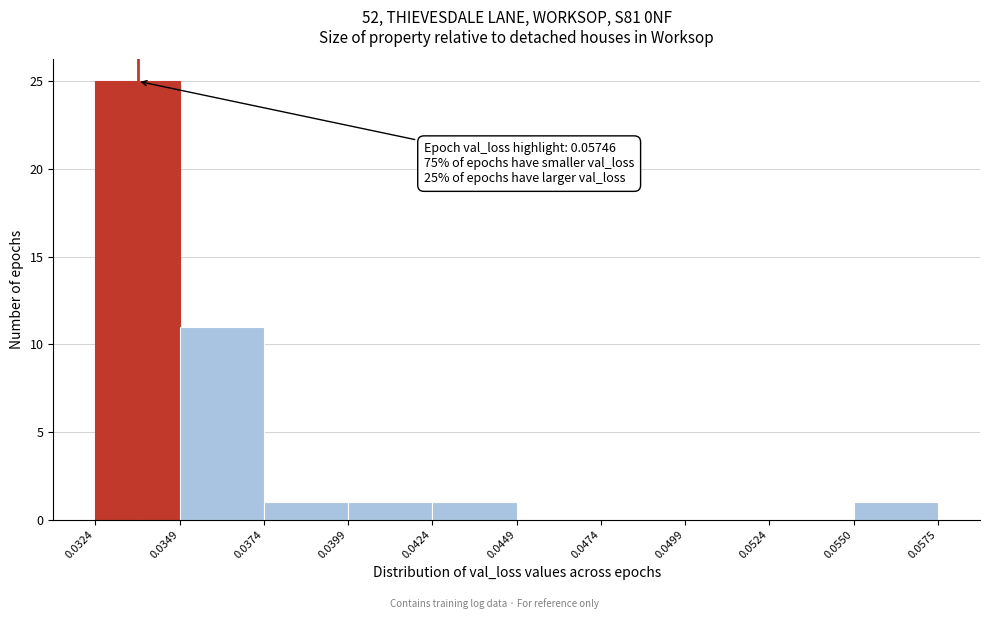

Over which range of the x-axis is the bar tallest?

0.0324 to 0.0349